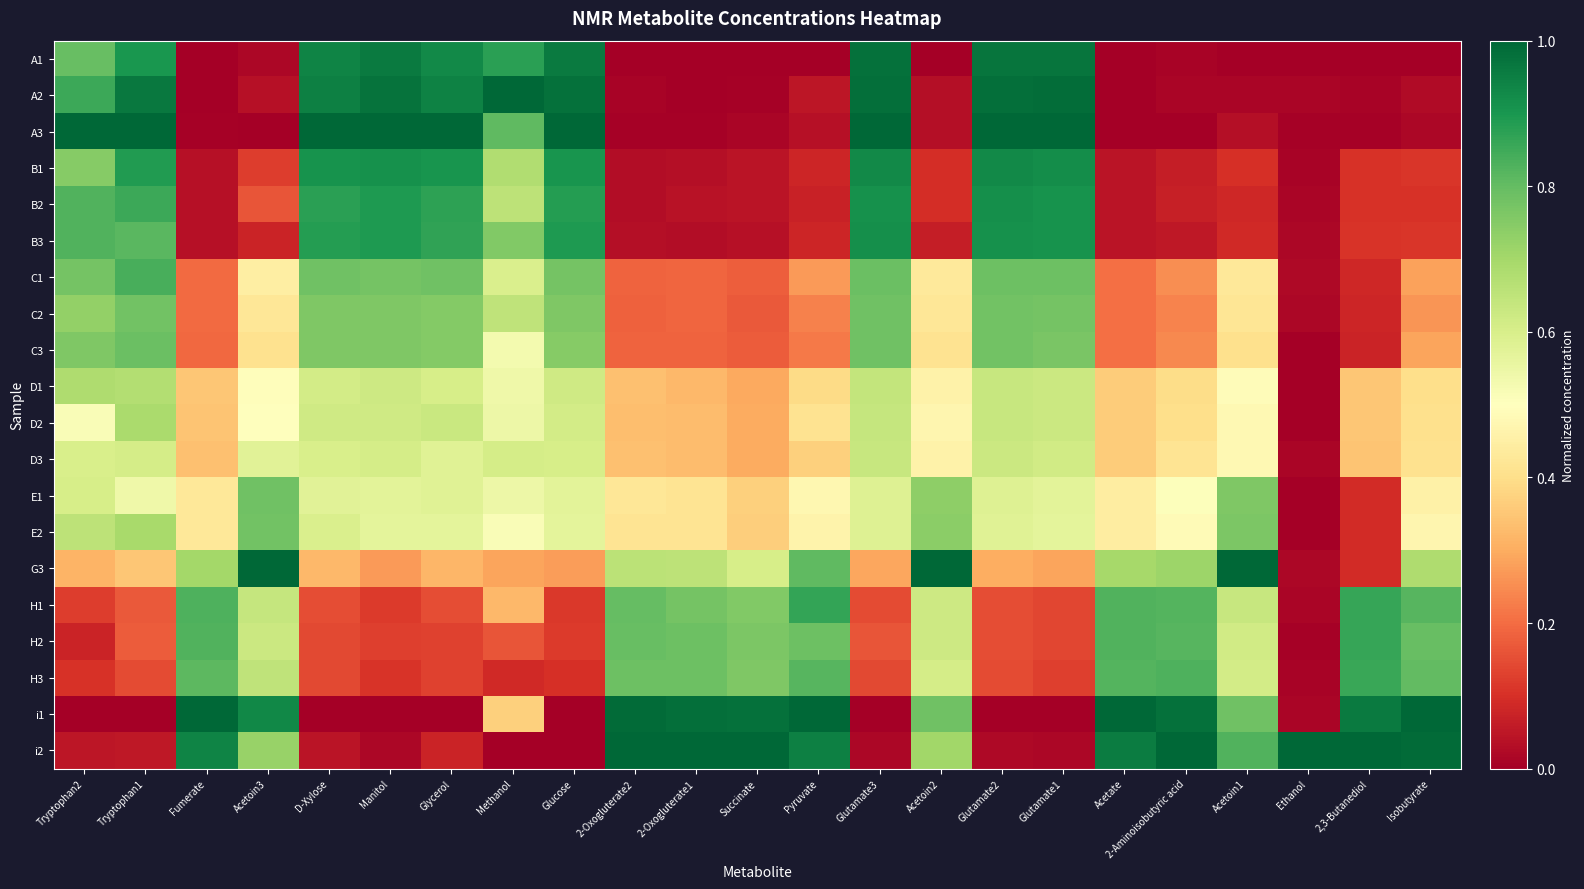

Reading left to right, what are all the values shown in this chart?

A1: Tryptophan2=0.8	Tryptophan1=0.9	Fumerate=0.0	Acetoin3=0.0	D-Xylose=0.9	Manitol=1.0	Glycerol=0.9	Methanol=0.9	Glucose=1.0	2-Oxogluterate2=0.0	2-Oxogluterate1=0.0	Succinate=0.0	Pyruvate=0.0	Glutamate3=1.0	Acetoin2=0.0	Glutamate2=1.0	Glutamate1=1.0	Acetate=0.0	2-Aminoisobutyric acid=0.0	Acetoin1=0.0	Ethanol=0.0	2,3-Butanediol=0.0	Isobutyrate=0.0
A2: Tryptophan2=0.9	Tryptophan1=1.0	Fumerate=0.0	Acetoin3=0.0	D-Xylose=0.9	Manitol=1.0	Glycerol=0.9	Methanol=1.0	Glucose=1.0	2-Oxogluterate2=0.0	2-Oxogluterate1=0.0	Succinate=0.0	Pyruvate=0.0	Glutamate3=1.0	Acetoin2=0.0	Glutamate2=1.0	Glutamate1=1.0	Acetate=0.0	2-Aminoisobutyric acid=0.0	Acetoin1=0.0	Ethanol=0.0	2,3-Butanediol=0.0	Isobutyrate=0.0
A3: Tryptophan2=1.0	Tryptophan1=1.0	Fumerate=0.0	Acetoin3=0.0	D-Xylose=1.0	Manitol=1.0	Glycerol=1.0	Methanol=0.8	Glucose=1.0	2-Oxogluterate2=0.0	2-Oxogluterate1=0.0	Succinate=0.0	Pyruvate=0.0	Glutamate3=1.0	Acetoin2=0.0	Glutamate2=1.0	Glutamate1=1.0	Acetate=0.0	2-Aminoisobutyric acid=0.0	Acetoin1=0.0	Ethanol=0.0	2,3-Butanediol=0.0	Isobutyrate=0.0
B1: Tryptophan2=0.7	Tryptophan1=0.9	Fumerate=0.0	Acetoin3=0.1	D-Xylose=0.9	Manitol=0.9	Glycerol=0.9	Methanol=0.7	Glucose=0.9	2-Oxogluterate2=0.0	2-Oxogluterate1=0.0	Succinate=0.0	Pyruvate=0.1	Glutamate3=0.9	Acetoin2=0.1	Glutamate2=0.9	Glutamate1=0.9	Acetate=0.0	2-Aminoisobutyric acid=0.1	Acetoin1=0.1	Ethanol=0.0	2,3-Butanediol=0.1	Isobutyrate=0.1
B2: Tryptophan2=0.8	Tryptophan1=0.9	Fumerate=0.0	Acetoin3=0.2	D-Xylose=0.9	Manitol=0.9	Glycerol=0.9	Methanol=0.7	Glucose=0.9	2-Oxogluterate2=0.0	2-Oxogluterate1=0.0	Succinate=0.0	Pyruvate=0.1	Glutamate3=0.9	Acetoin2=0.1	Glutamate2=0.9	Glutamate1=0.9	Acetate=0.0	2-Aminoisobutyric acid=0.1	Acetoin1=0.1	Ethanol=0.0	2,3-Butanediol=0.1	Isobutyrate=0.1
B3: Tryptophan2=0.8	Tryptophan1=0.8	Fumerate=0.0	Acetoin3=0.1	D-Xylose=0.9	Manitol=0.9	Glycerol=0.9	Methanol=0.8	Glucose=0.9	2-Oxogluterate2=0.0	2-Oxogluterate1=0.0	Succinate=0.0	Pyruvate=0.1	Glutamate3=0.9	Acetoin2=0.1	Glutamate2=0.9	Glutamate1=0.9	Acetate=0.0	2-Aminoisobutyric acid=0.1	Acetoin1=0.1	Ethanol=0.0	2,3-Butanediol=0.1	Isobutyrate=0.1
C1: Tryptophan2=0.8	Tryptophan1=0.8	Fumerate=0.2	Acetoin3=0.4	D-Xylose=0.8	Manitol=0.8	Glycerol=0.8	Methanol=0.6	Glucose=0.8	2-Oxogluterate2=0.2	2-Oxogluterate1=0.2	Succinate=0.2	Pyruvate=0.3	Glutamate3=0.8	Acetoin2=0.4	Glutamate2=0.8	Glutamate1=0.8	Acetate=0.2	2-Aminoisobutyric acid=0.3	Acetoin1=0.4	Ethanol=0.0	2,3-Butanediol=0.1	Isobutyrate=0.3
C2: Tryptophan2=0.7	Tryptophan1=0.8	Fumerate=0.2	Acetoin3=0.4	D-Xylose=0.8	Manitol=0.8	Glycerol=0.8	Methanol=0.6	Glucose=0.8	2-Oxogluterate2=0.2	2-Oxogluterate1=0.2	Succinate=0.2	Pyruvate=0.2	Glutamate3=0.8	Acetoin2=0.4	Glutamate2=0.8	Glutamate1=0.8	Acetate=0.2	2-Aminoisobutyric acid=0.2	Acetoin1=0.4	Ethanol=0.0	2,3-Butanediol=0.1	Isobutyrate=0.3
C3: Tryptophan2=0.8	Tryptophan1=0.8	Fumerate=0.2	Acetoin3=0.4	D-Xylose=0.8	Manitol=0.8	Glycerol=0.8	Methanol=0.5	Glucose=0.7	2-Oxogluterate2=0.2	2-Oxogluterate1=0.2	Succinate=0.2	Pyruvate=0.2	Glutamate3=0.8	Acetoin2=0.4	Glutamate2=0.8	Glutamate1=0.8	Acetate=0.2	2-Aminoisobutyric acid=0.2	Acetoin1=0.4	Ethanol=0.0	2,3-Butanediol=0.1	Isobutyrate=0.3
D1: Tryptophan2=0.7	Tryptophan1=0.7	Fumerate=0.3	Acetoin3=0.5	D-Xylose=0.6	Manitol=0.6	Glycerol=0.6	Methanol=0.5	Glucose=0.6	2-Oxogluterate2=0.3	2-Oxogluterate1=0.3	Succinate=0.3	Pyruvate=0.4	Glutamate3=0.6	Acetoin2=0.5	Glutamate2=0.6	Glutamate1=0.6	Acetate=0.4	2-Aminoisobutyric acid=0.4	Acetoin1=0.5	Ethanol=0.0	2,3-Butanediol=0.3	Isobutyrate=0.4
D2: Tryptophan2=0.5	Tryptophan1=0.7	Fumerate=0.3	Acetoin3=0.5	D-Xylose=0.6	Manitol=0.6	Glycerol=0.6	Methanol=0.5	Glucose=0.6	2-Oxogluterate2=0.3	2-Oxogluterate1=0.3	Succinate=0.3	Pyruvate=0.4	Glutamate3=0.6	Acetoin2=0.5	Glutamate2=0.6	Glutamate1=0.6	Acetate=0.4	2-Aminoisobutyric acid=0.4	Acetoin1=0.5	Ethanol=0.0	2,3-Butanediol=0.4	Isobutyrate=0.4
D3: Tryptophan2=0.6	Tryptophan1=0.6	Fumerate=0.3	Acetoin3=0.6	D-Xylose=0.6	Manitol=0.6	Glycerol=0.6	Methanol=0.6	Glucose=0.6	2-Oxogluterate2=0.3	2-Oxogluterate1=0.3	Succinate=0.3	Pyruvate=0.4	Glutamate3=0.6	Acetoin2=0.5	Glutamate2=0.6	Glutamate1=0.6	Acetate=0.4	2-Aminoisobutyric acid=0.4	Acetoin1=0.5	Ethanol=0.0	2,3-Butanediol=0.3	Isobutyrate=0.4
E1: Tryptophan2=0.6	Tryptophan1=0.5	Fumerate=0.4	Acetoin3=0.8	D-Xylose=0.6	Manitol=0.6	Glycerol=0.6	Methanol=0.5	Glucose=0.6	2-Oxogluterate2=0.4	2-Oxogluterate1=0.4	Succinate=0.4	Pyruvate=0.5	Glutamate3=0.6	Acetoin2=0.7	Glutamate2=0.6	Glutamate1=0.6	Acetate=0.4	2-Aminoisobutyric acid=0.5	Acetoin1=0.8	Ethanol=0.0	2,3-Butanediol=0.1	Isobutyrate=0.5
E2: Tryptophan2=0.7	Tryptophan1=0.7	Fumerate=0.4	Acetoin3=0.8	D-Xylose=0.6	Manitol=0.6	Glycerol=0.6	Methanol=0.5	Glucose=0.6	2-Oxogluterate2=0.4	2-Oxogluterate1=0.4	Succinate=0.4	Pyruvate=0.5	Glutamate3=0.6	Acetoin2=0.7	Glutamate2=0.6	Glutamate1=0.6	Acetate=0.4	2-Aminoisobutyric acid=0.5	Acetoin1=0.8	Ethanol=0.0	2,3-Butanediol=0.1	Isobutyrate=0.5
G3: Tryptophan2=0.3	Tryptophan1=0.4	Fumerate=0.7	Acetoin3=1.0	D-Xylose=0.3	Manitol=0.3	Glycerol=0.3	Methanol=0.3	Glucose=0.3	2-Oxogluterate2=0.7	2-Oxogluterate1=0.7	Succinate=0.6	Pyruvate=0.8	Glutamate3=0.3	Acetoin2=1.0	Glutamate2=0.3	Glutamate1=0.3	Acetate=0.7	2-Aminoisobutyric acid=0.7	Acetoin1=1.0	Ethanol=0.0	2,3-Butanediol=0.1	Isobutyrate=0.7
H1: Tryptophan2=0.1	Tryptophan1=0.2	Fumerate=0.8	Acetoin3=0.6	D-Xylose=0.2	Manitol=0.1	Glycerol=0.1	Methanol=0.3	Glucose=0.1	2-Oxogluterate2=0.8	2-Oxogluterate1=0.8	Succinate=0.8	Pyruvate=0.9	Glutamate3=0.1	Acetoin2=0.6	Glutamate2=0.1	Glutamate1=0.1	Acetate=0.8	2-Aminoisobutyric acid=0.8	Acetoin1=0.6	Ethanol=0.0	2,3-Butanediol=0.9	Isobutyrate=0.8
H2: Tryptophan2=0.1	Tryptophan1=0.2	Fumerate=0.8	Acetoin3=0.6	D-Xylose=0.1	Manitol=0.1	Glycerol=0.1	Methanol=0.2	Glucose=0.1	2-Oxogluterate2=0.8	2-Oxogluterate1=0.8	Succinate=0.8	Pyruvate=0.8	Glutamate3=0.2	Acetoin2=0.6	Glutamate2=0.2	Glutamate1=0.1	Acetate=0.8	2-Aminoisobutyric acid=0.8	Acetoin1=0.6	Ethanol=0.0	2,3-Butanediol=0.9	Isobutyrate=0.8
H3: Tryptophan2=0.1	Tryptophan1=0.1	Fumerate=0.8	Acetoin3=0.7	D-Xylose=0.1	Manitol=0.1	Glycerol=0.1	Methanol=0.1	Glucose=0.1	2-Oxogluterate2=0.8	2-Oxogluterate1=0.8	Succinate=0.8	Pyruvate=0.8	Glutamate3=0.1	Acetoin2=0.6	Glutamate2=0.1	Glutamate1=0.1	Acetate=0.8	2-Aminoisobutyric acid=0.8	Acetoin1=0.6	Ethanol=0.0	2,3-Butanediol=0.9	Isobutyrate=0.8
i1: Tryptophan2=0.0	Tryptophan1=0.0	Fumerate=1.0	Acetoin3=0.9	D-Xylose=0.0	Manitol=0.0	Glycerol=0.0	Methanol=0.4	Glucose=0.0	2-Oxogluterate2=1.0	2-Oxogluterate1=1.0	Succinate=1.0	Pyruvate=1.0	Glutamate3=0.0	Acetoin2=0.8	Glutamate2=0.0	Glutamate1=0.0	Acetate=1.0	2-Aminoisobutyric acid=1.0	Acetoin1=0.8	Ethanol=0.0	2,3-Butanediol=1.0	Isobutyrate=1.0
i2: Tryptophan2=0.0	Tryptophan1=0.1	Fumerate=0.9	Acetoin3=0.7	D-Xylose=0.0	Manitol=0.0	Glycerol=0.1	Methanol=0.0	Glucose=0.0	2-Oxogluterate2=1.0	2-Oxogluterate1=1.0	Succinate=1.0	Pyruvate=0.9	Glutamate3=0.0	Acetoin2=0.7	Glutamate2=0.0	Glutamate1=0.0	Acetate=1.0	2-Aminoisobutyric acid=1.0	Acetoin1=0.8	Ethanol=1.0	2,3-Butanediol=1.0	Isobutyrate=1.0